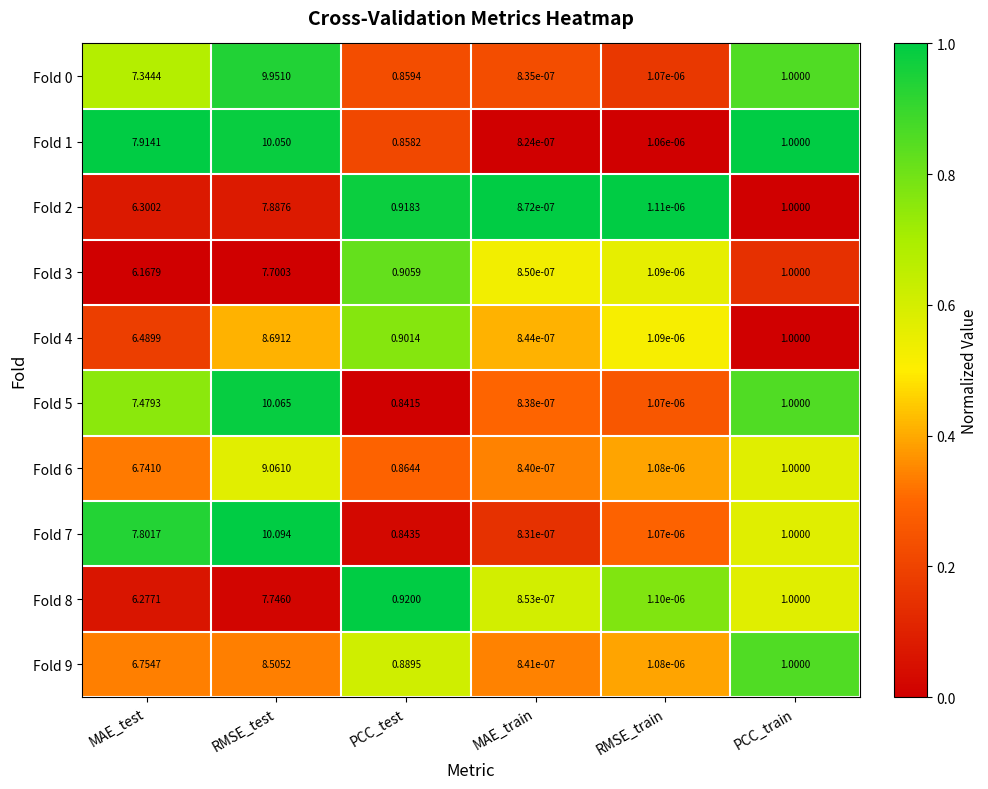

Is the value of Fold 5 at PCC_test greater than the value of Fold 8 at MAE_train?

Yes